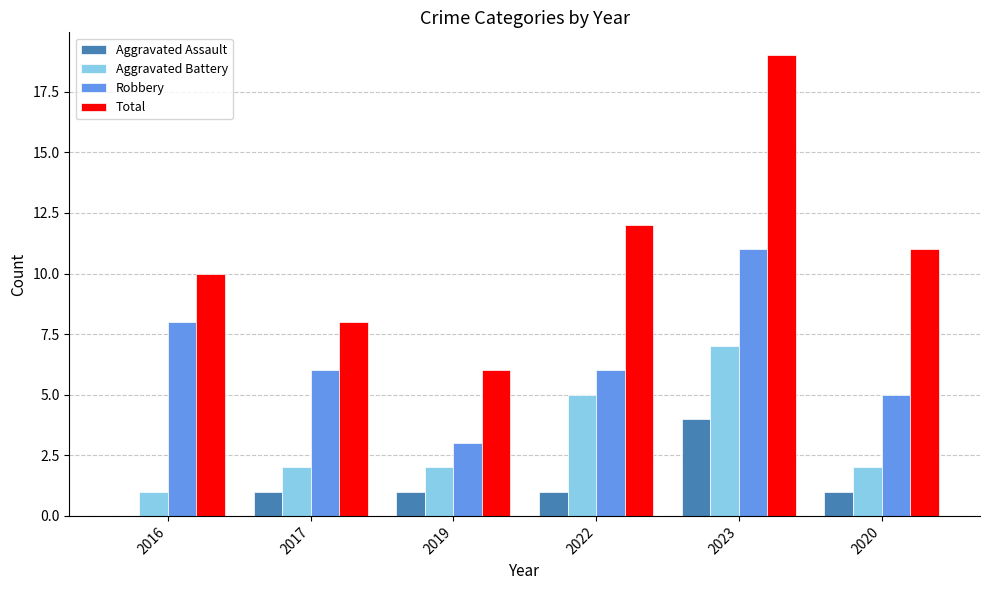

How many data points does each series have?

6